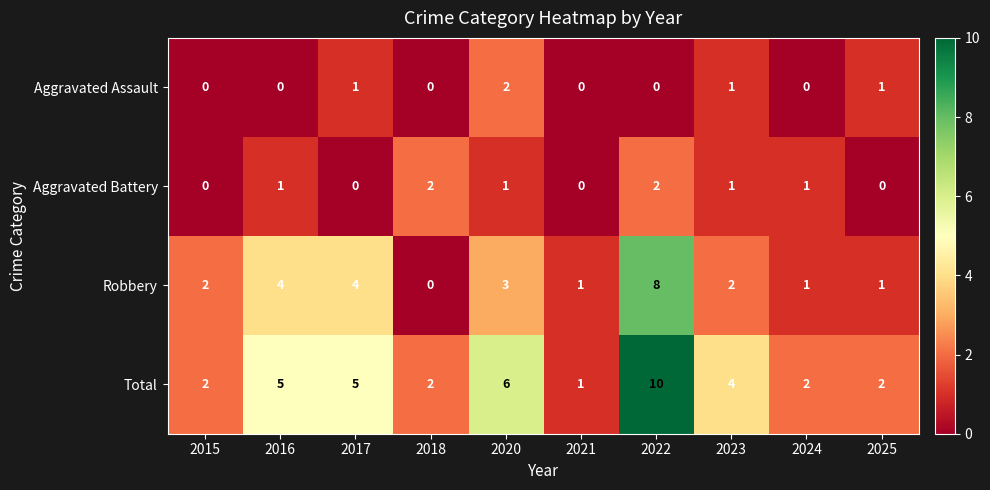

Which series has the largest total across all categories?

Total